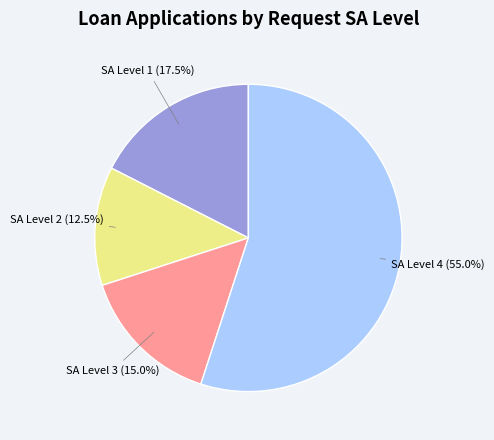

Does any single category account for the majority?

Yes